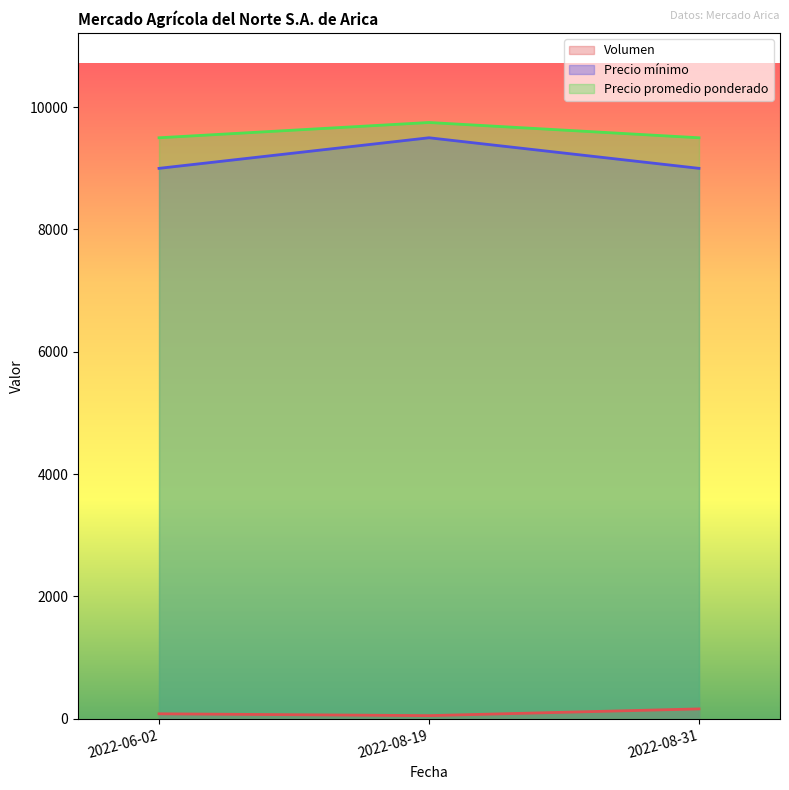

Rank the series at 2022-08-19 from highest to lowest value.

Precio promedio ponderado, Precio mínimo, Volumen